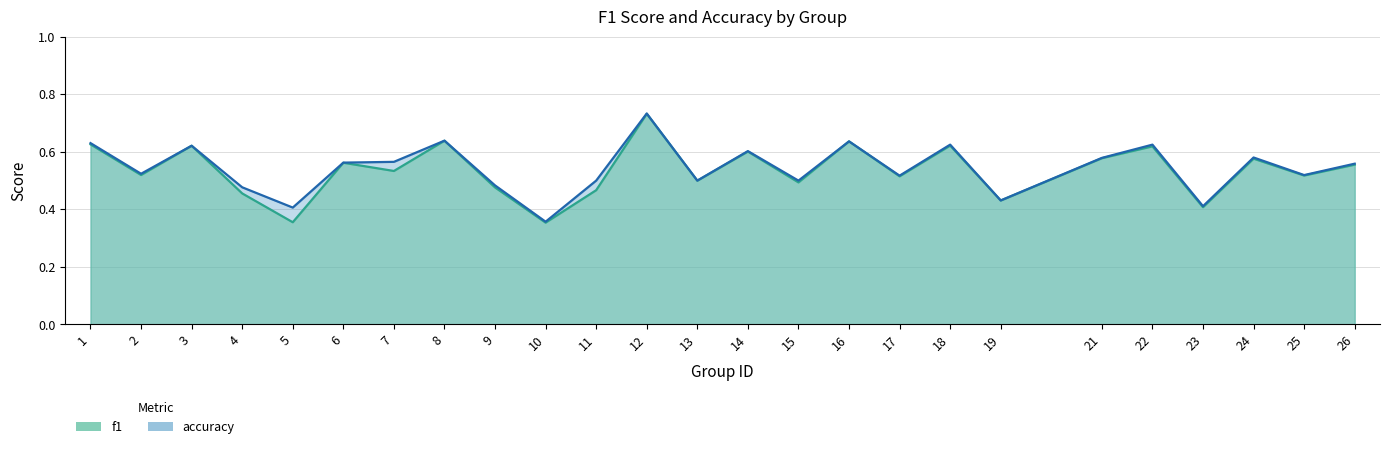

What is the total value across all series at 19?

0.9